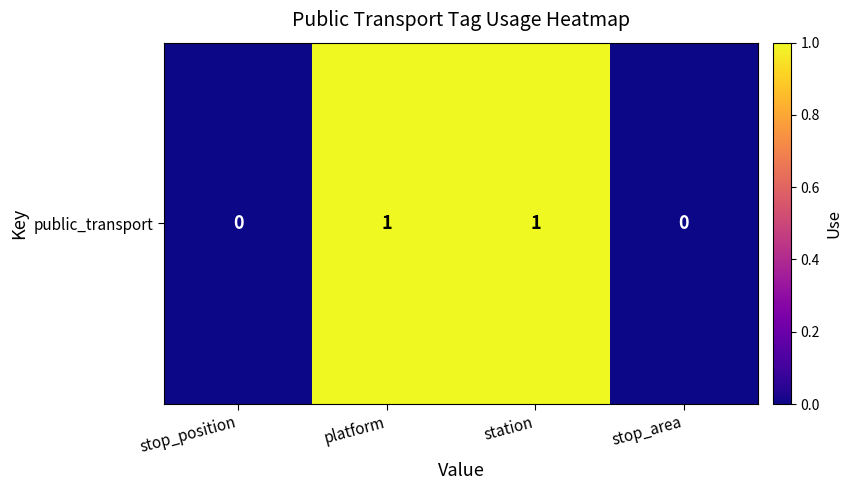

List the labels in order of value, smallest first.

stop_position, stop_area, platform, station